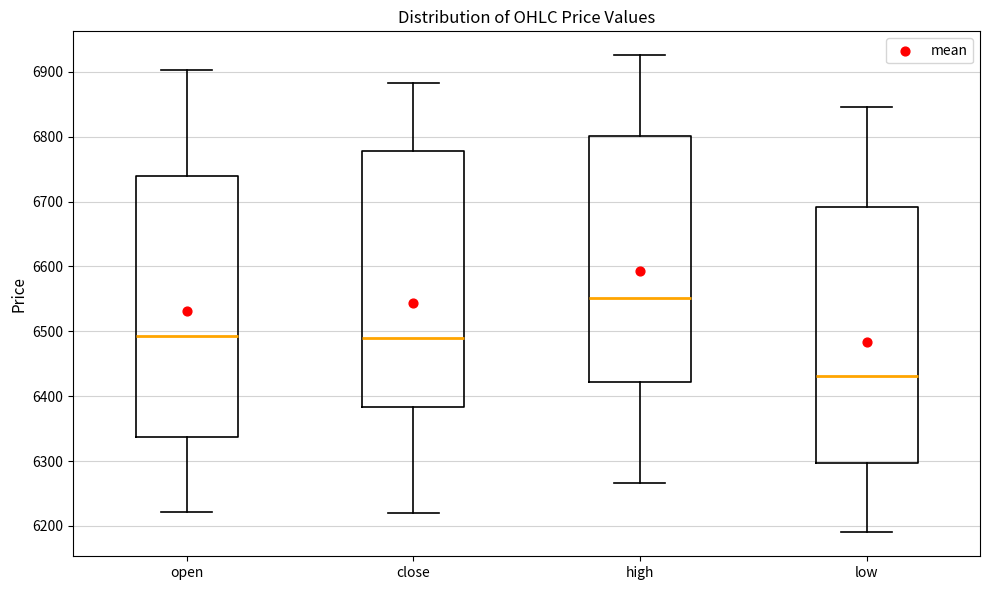

Reading left to right, transcribe this box plot: for each box, give where its median line is, the range the box spans, and where its two whiskers end, as read against the y-axis. The values are not printed on the chart, so give them approximately, as read against the axis.

open: median 6490, box 6340 to 6740, whiskers 6220 to 6900
close: median 6490, box 6380 to 6780, whiskers 6220 to 6880
high: median 6550, box 6420 to 6800, whiskers 6270 to 6930
low: median 6430, box 6300 to 6690, whiskers 6190 to 6850